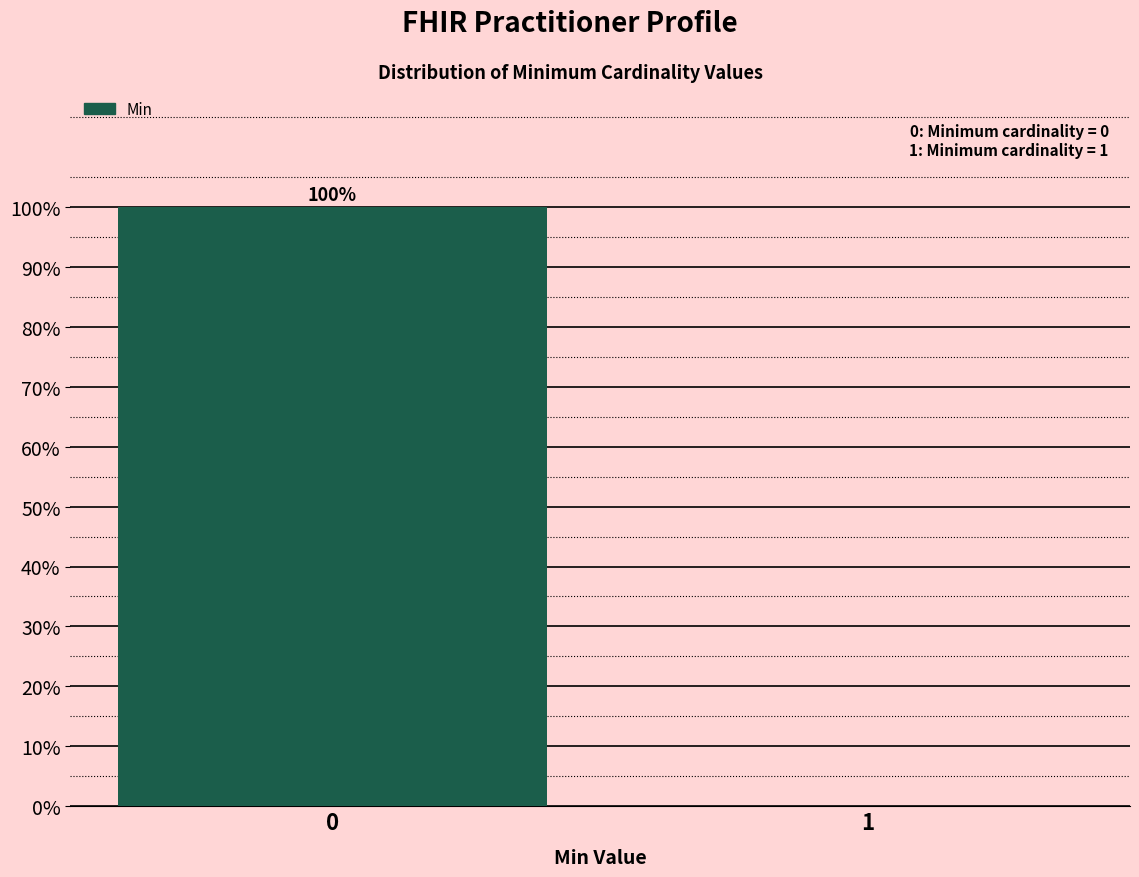

Reading left to right, what are all the values shown in this chart?

0=100	1=0